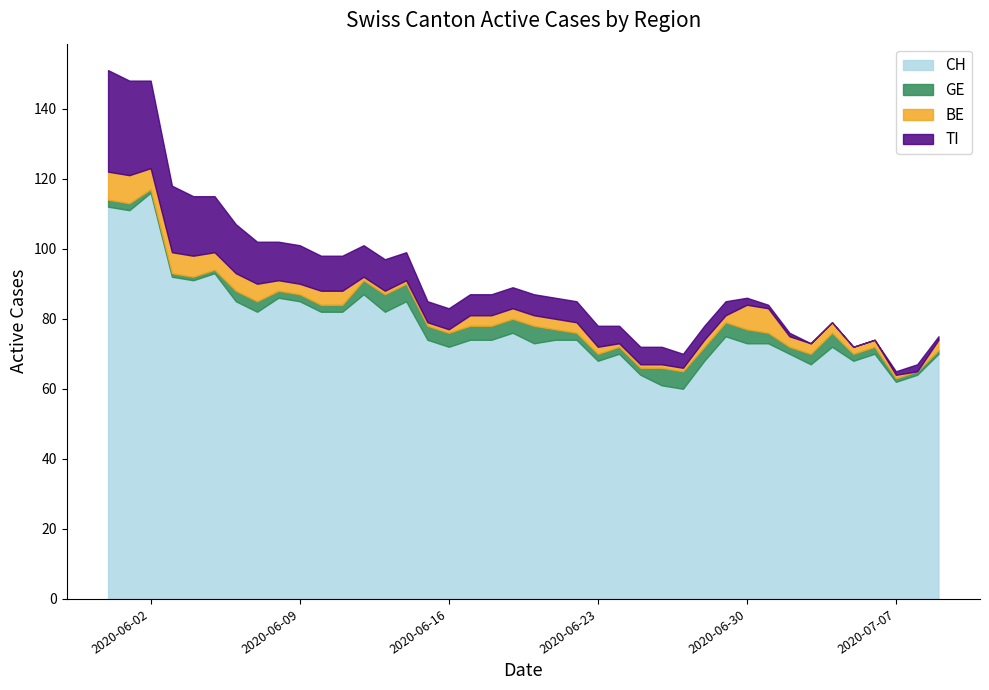

The value of TI at 2020-06-04 is 30. True or false?

False